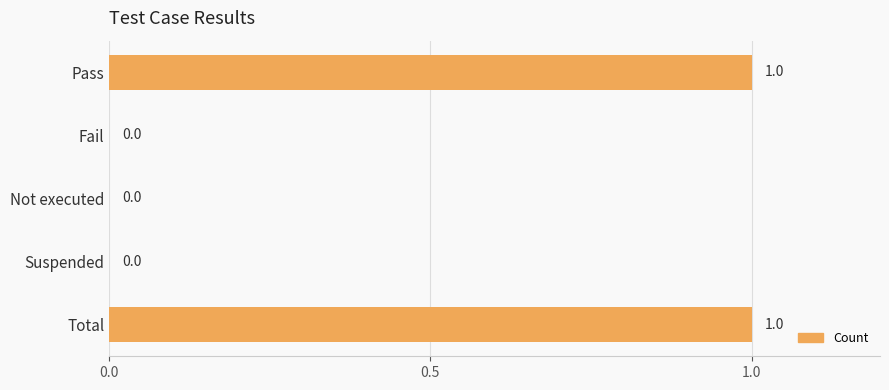

The value at Not executed is 0. True or false?

True